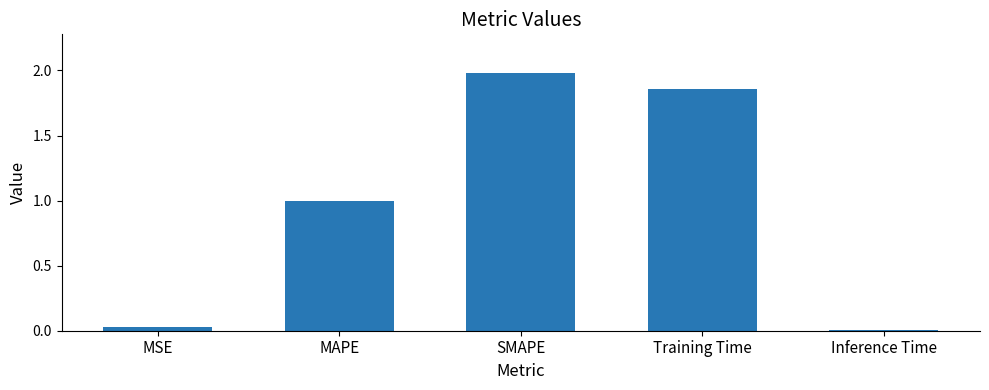

What is the greatest value displayed?

2.0